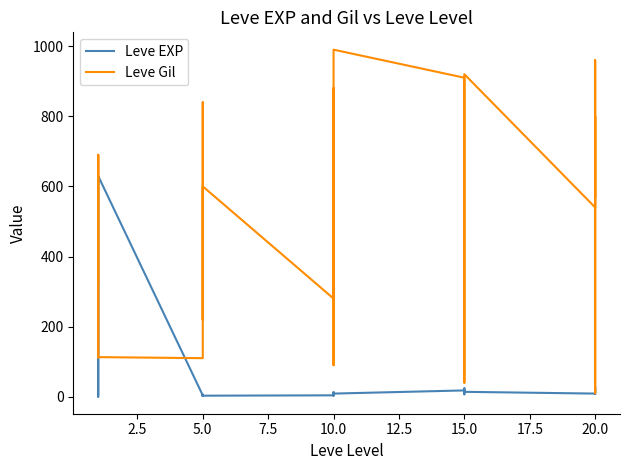

What is the label of the 23rd point from the left?

15.0